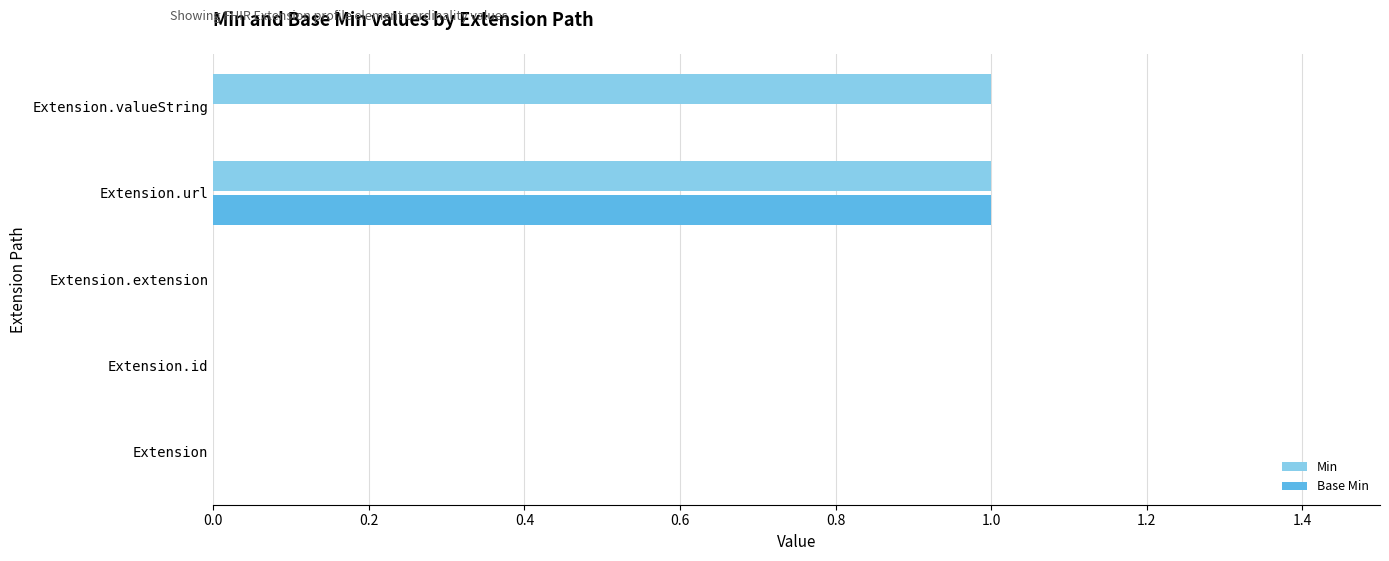

Is it true that Base Min equals 0 at Extension.valueString?

True